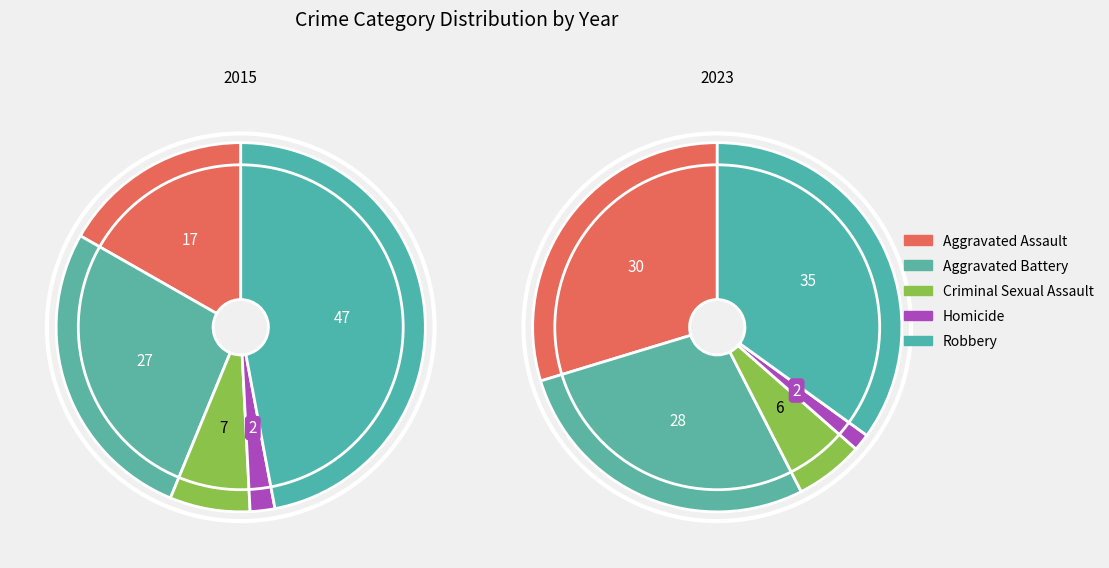

Combined, do 3 and 6 account for over 50%?

No